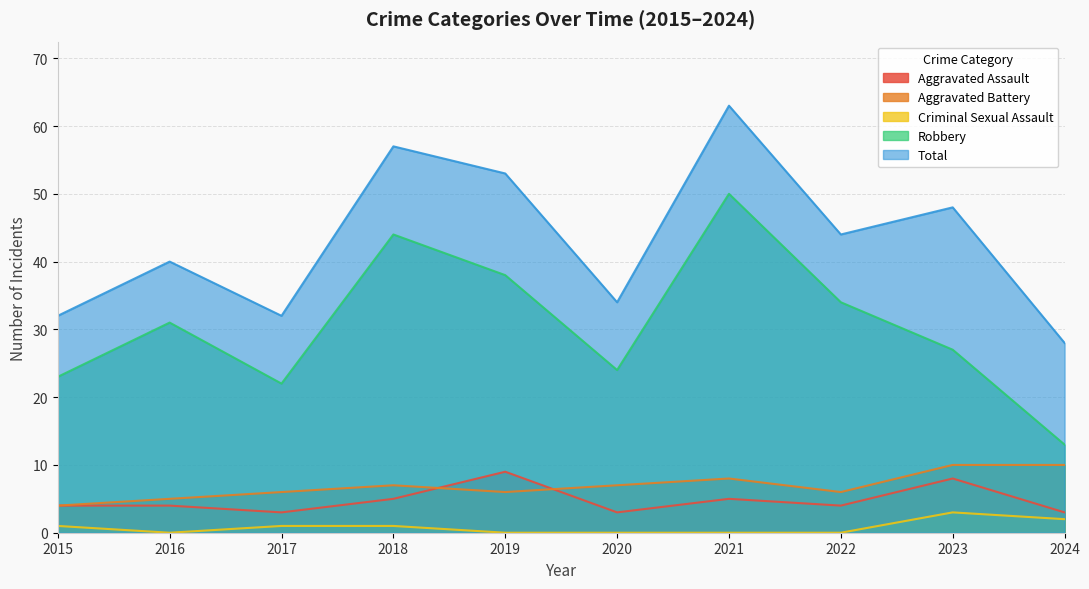

List the labels in order of Aggravated Assault value, smallest first.

2017, 2020, 2024, 2015, 2016, 2022, 2018, 2021, 2023, 2019